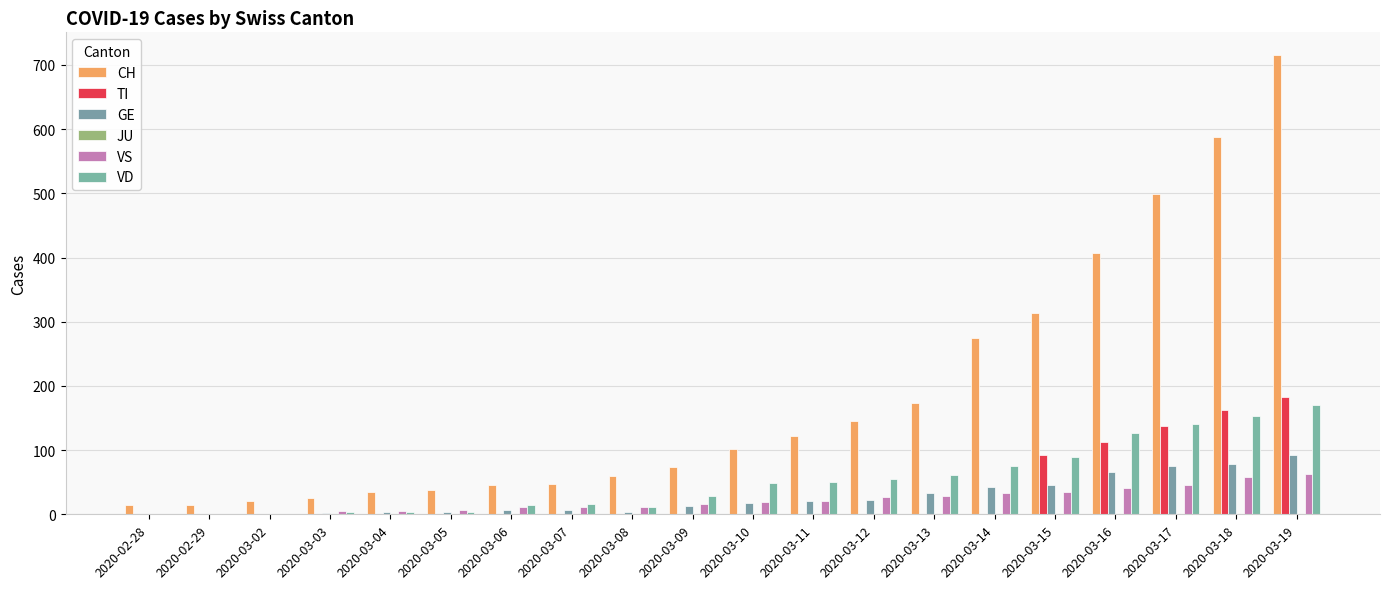

Reading left to right, list all the values displayed in this chart.

CH: 2020-02-28=14	2020-02-29=15	2020-03-02=21	2020-03-03=26	2020-03-04=34	2020-03-05=38	2020-03-06=46	2020-03-07=47	2020-03-08=60	2020-03-09=73	2020-03-10=101	2020-03-11=122	2020-03-12=146	2020-03-13=173	2020-03-14=275	2020-03-15=314	2020-03-16=407	2020-03-17=499	2020-03-18=588	2020-03-19=715
TI: 2020-02-28=0	2020-02-29=0	2020-03-02=0	2020-03-03=0	2020-03-04=0	2020-03-05=0	2020-03-06=0	2020-03-07=0	2020-03-08=0	2020-03-09=0	2020-03-10=0	2020-03-11=0	2020-03-12=0	2020-03-13=0	2020-03-14=0	2020-03-15=92	2020-03-16=112	2020-03-17=137	2020-03-18=163	2020-03-19=182
GE: 2020-02-28=0	2020-02-29=1	2020-03-02=1	2020-03-03=2	2020-03-04=3	2020-03-05=3	2020-03-06=7	2020-03-07=7	2020-03-08=4	2020-03-09=13	2020-03-10=18	2020-03-11=20	2020-03-12=23	2020-03-13=33	2020-03-14=43	2020-03-15=46	2020-03-16=66	2020-03-17=75	2020-03-18=78	2020-03-19=92
JU: 2020-02-28=0	2020-02-29=0	2020-03-02=0	2020-03-03=0	2020-03-04=0	2020-03-05=0	2020-03-06=0	2020-03-07=0	2020-03-08=0	2020-03-09=0	2020-03-10=0	2020-03-11=0	2020-03-12=0	2020-03-13=0	2020-03-14=0	2020-03-15=0	2020-03-16=0	2020-03-17=0	2020-03-18=0	2020-03-19=0
VS: 2020-02-28=0	2020-02-29=0	2020-03-02=0	2020-03-03=5	2020-03-04=5	2020-03-05=6	2020-03-06=11	2020-03-07=11	2020-03-08=12	2020-03-09=16	2020-03-10=19	2020-03-11=20	2020-03-12=27	2020-03-13=29	2020-03-14=33	2020-03-15=35	2020-03-16=41	2020-03-17=46	2020-03-18=58	2020-03-19=63
VD: 2020-02-28=0	2020-02-29=0	2020-03-02=0	2020-03-03=4	2020-03-04=4	2020-03-05=4	2020-03-06=15	2020-03-07=16	2020-03-08=11	2020-03-09=29	2020-03-10=48	2020-03-11=51	2020-03-12=55	2020-03-13=61	2020-03-14=75	2020-03-15=90	2020-03-16=126	2020-03-17=140	2020-03-18=153	2020-03-19=170